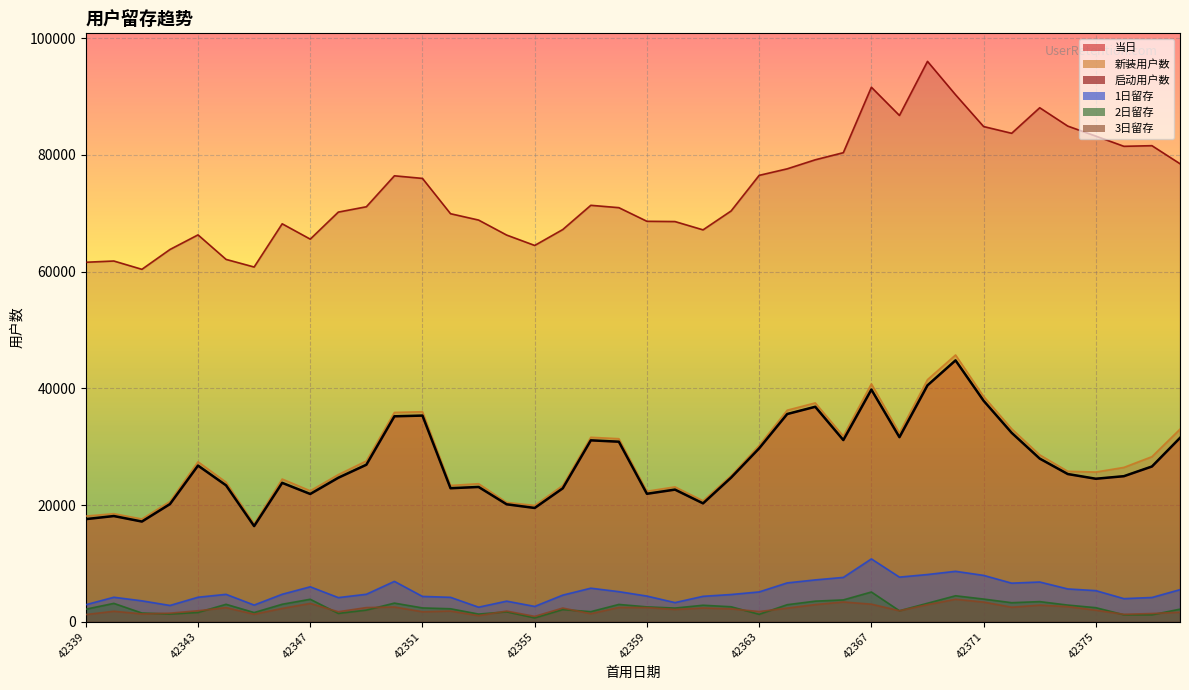

How many lines are shown in the chart?

6